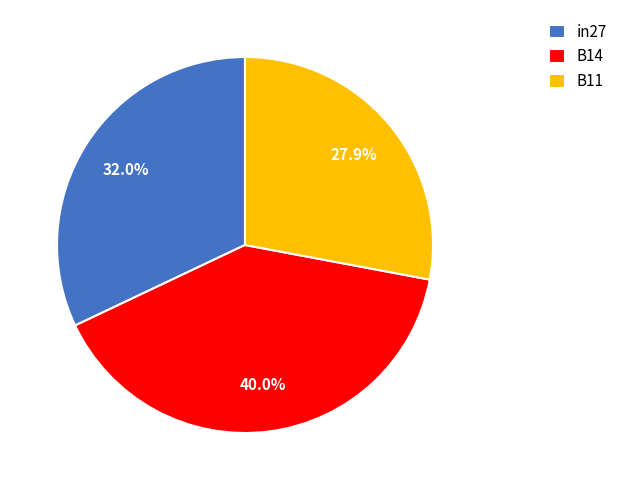

What is the largest slice in the pie chart?

B14